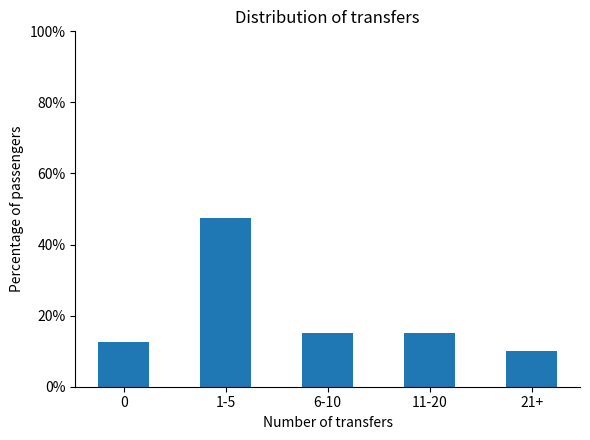

What is the sum of the values at 1-5 and 0?

60.0